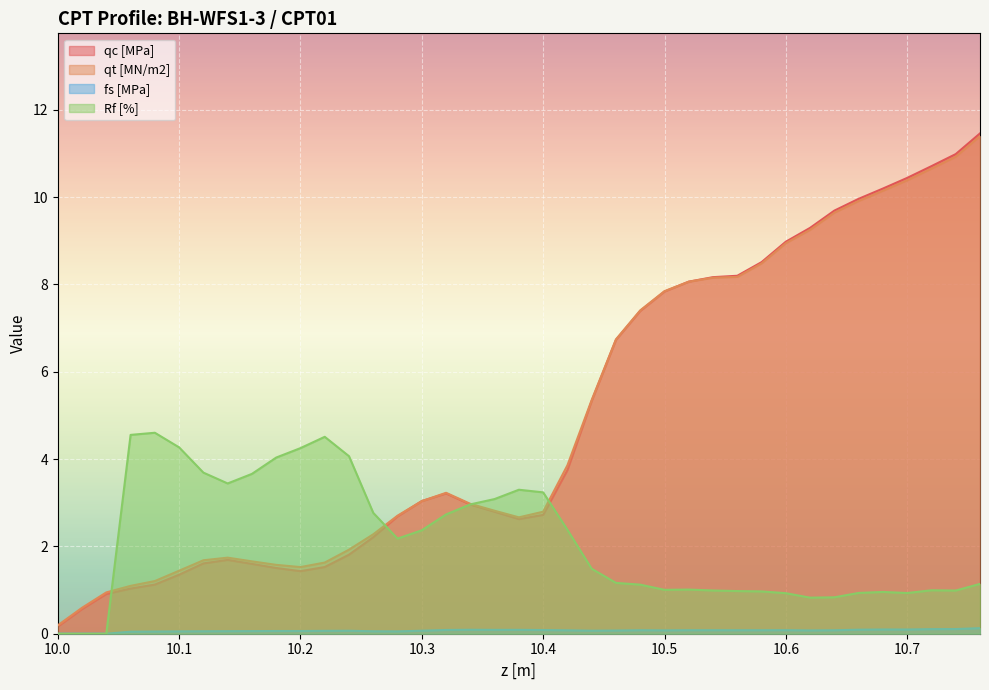

What is the value of the fs [MPa] point at the 31st from the left?

0.1